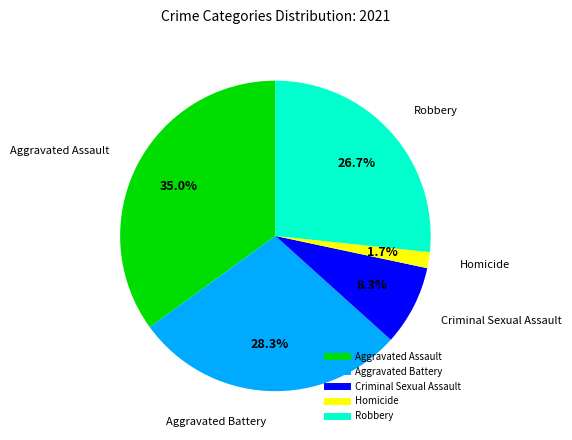

Count the number of slices in the pie.

5